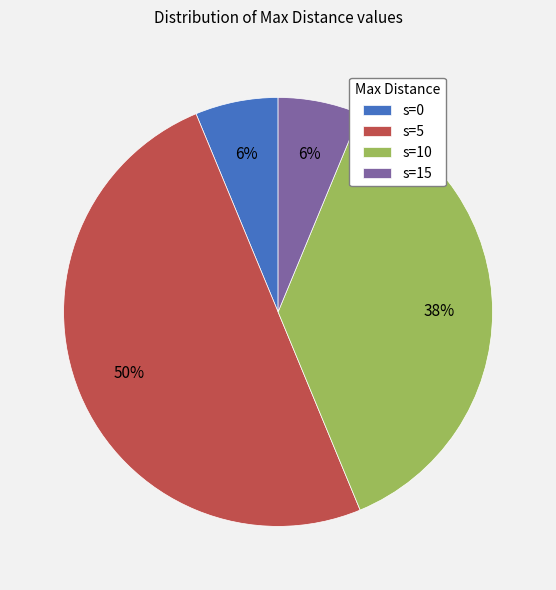

What is the largest slice in the pie chart?

s=5